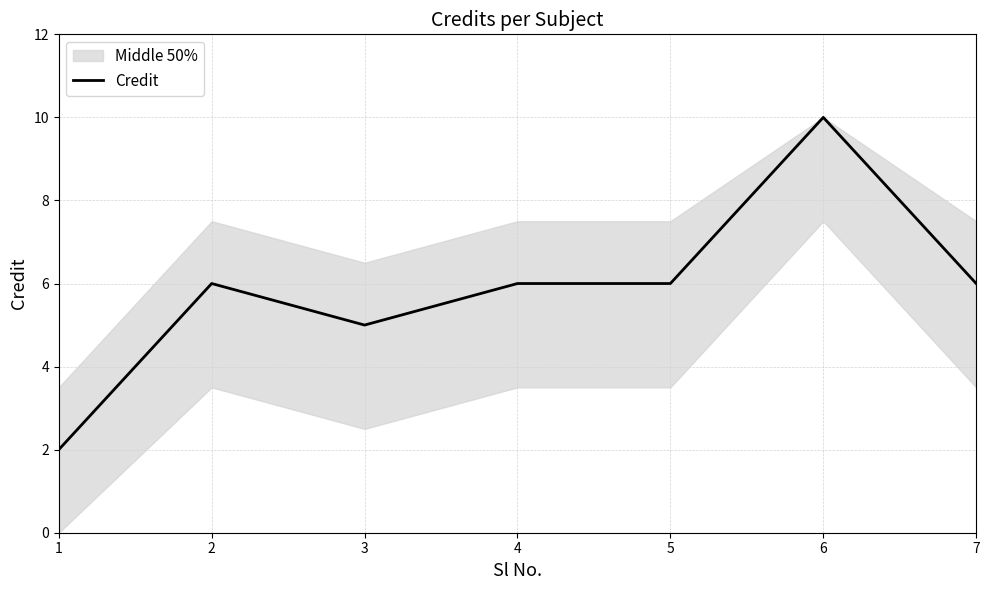

Count the number of values greater than 6.

1